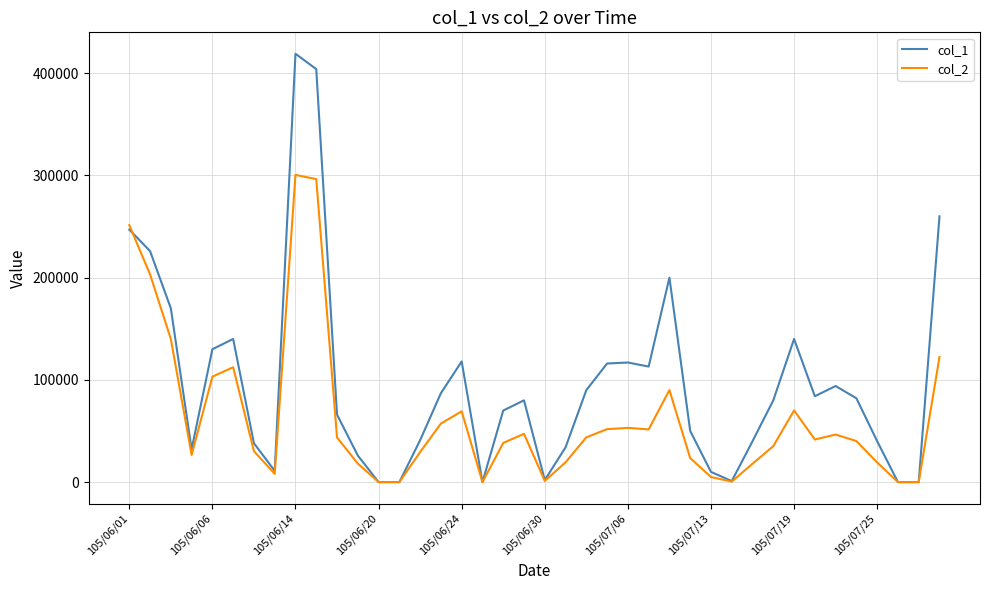

Is this an area chart (filled region under the line)?

No